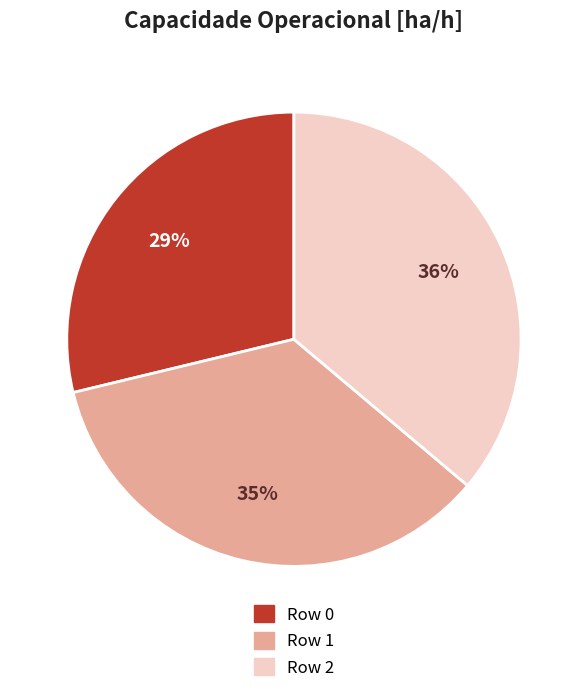

The Row 2 slice represents 27% of the pie. True or false?

False